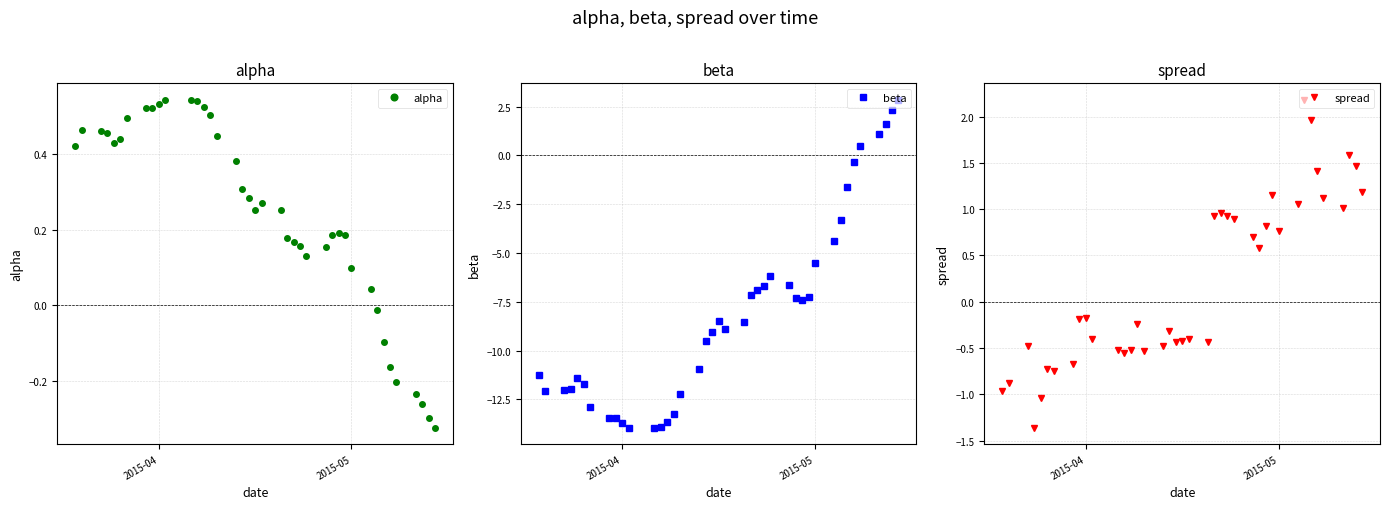

What is the highest value of the beta series?

2.9